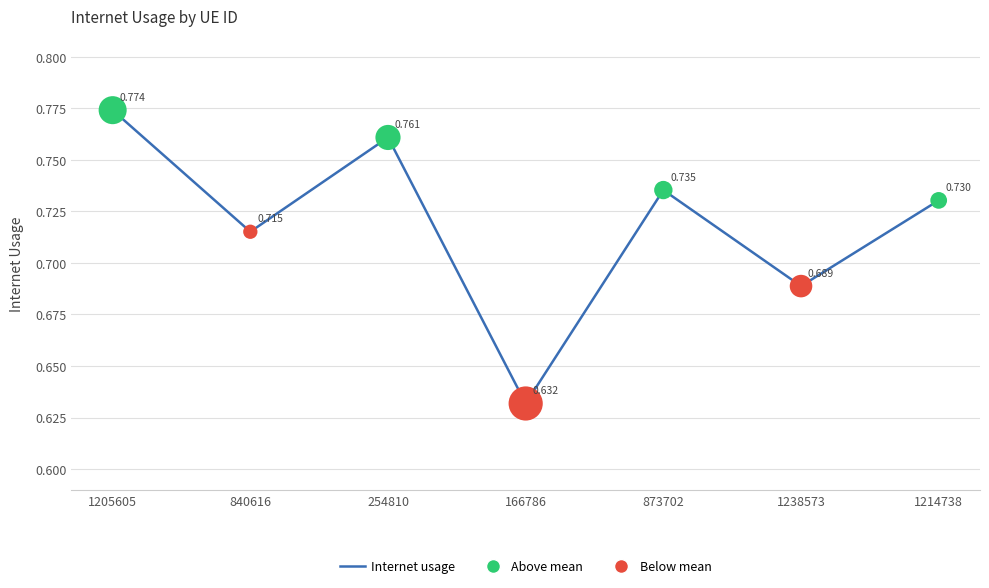

Which has a higher value, 873702 or 1205605?

1205605